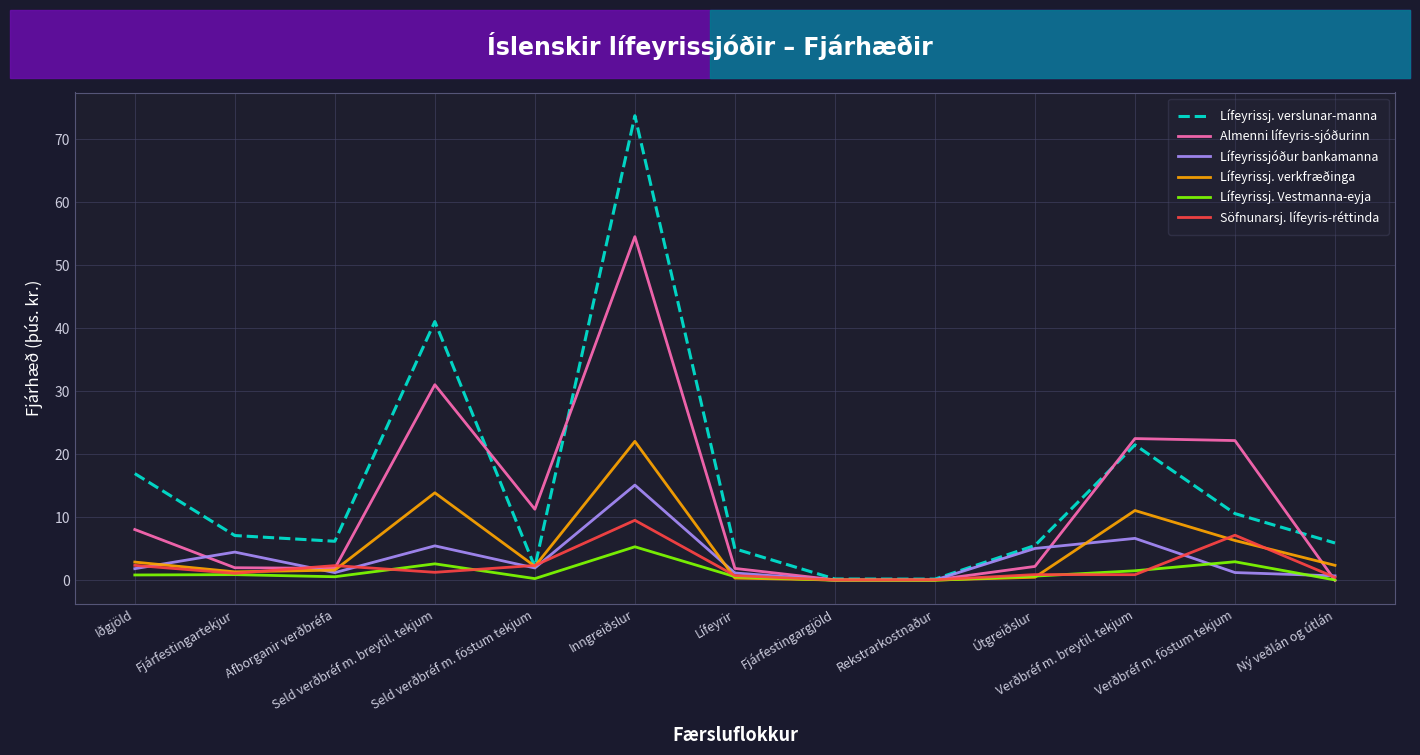

Which series has the largest total across all categories?

Lífeyrissj. verslunar-manna